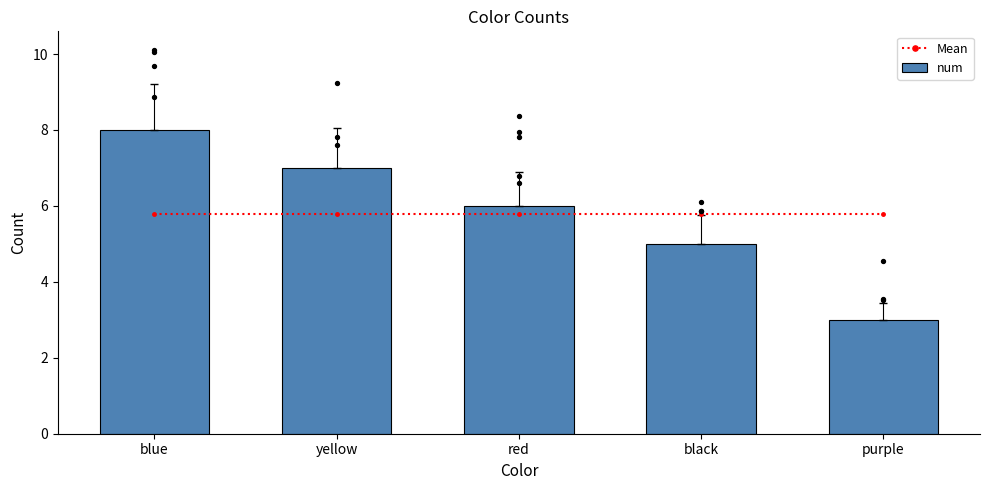

At which category is the sum across all series the highest?

blue